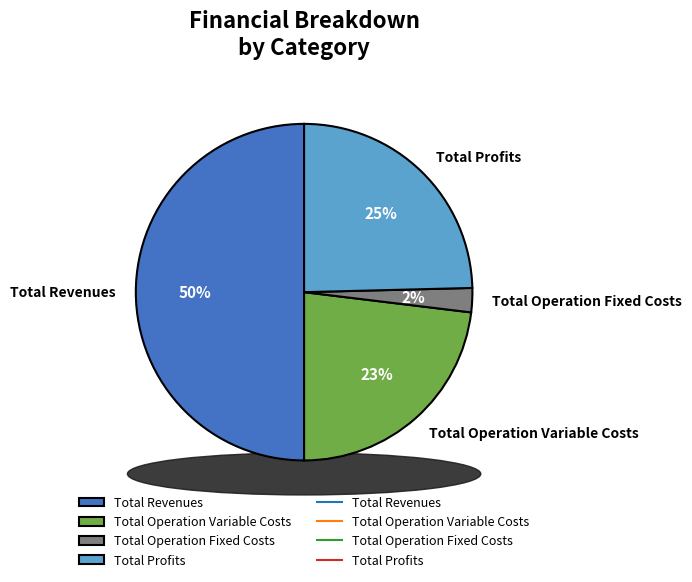

To the nearest percent, what percentage of the pie is Total Profits?

25%